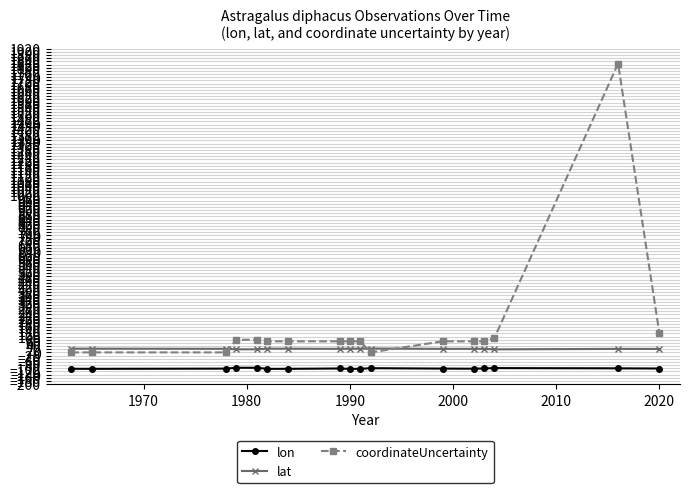

Which series has the widest spread of values?

coordinateUncertainty